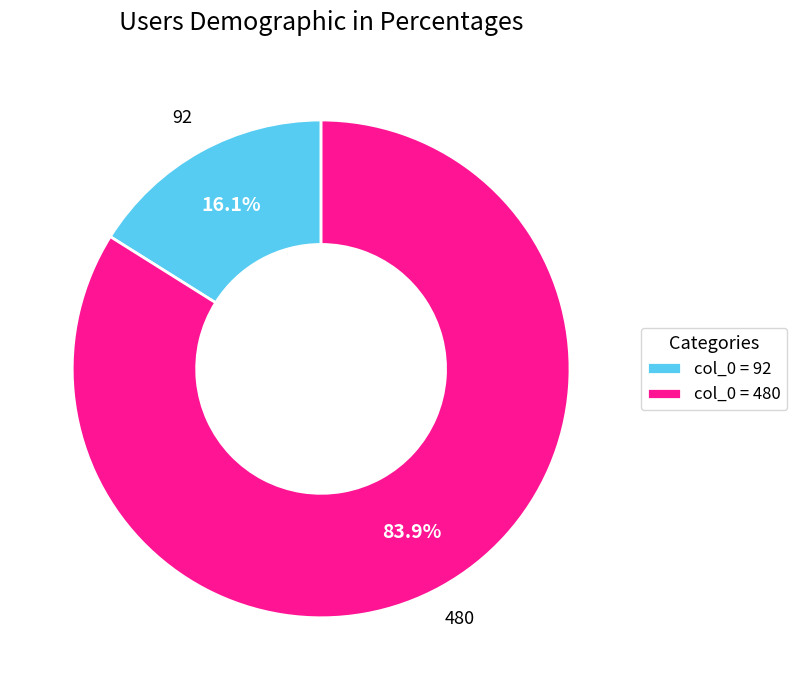

How many slices are in this pie chart?

2